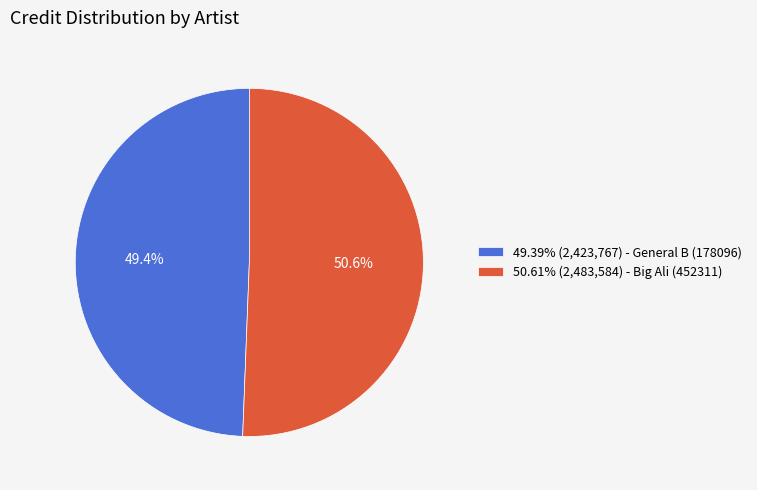

Approximately how many times larger is the value at 49.39% (2,423,767) - General B (178096) compared to 50.61% (2,483,584) - Big Ali (452311)?

1.0